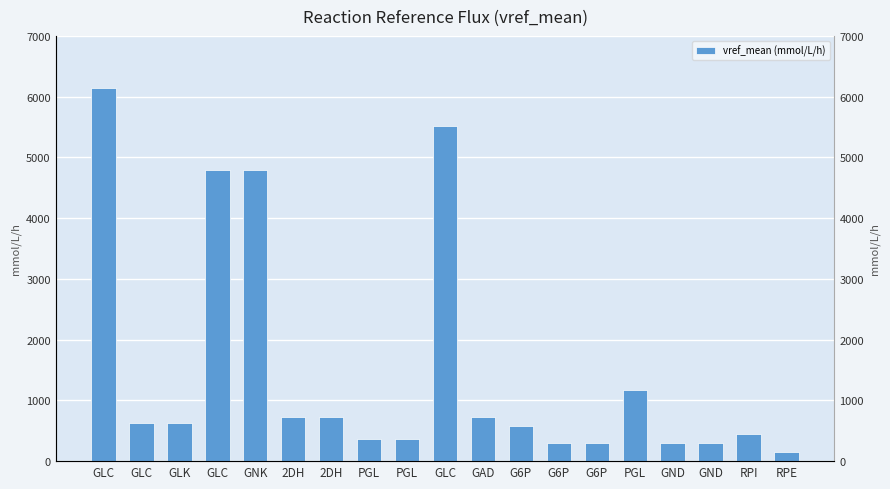

What is the label of the 16th bar from the left?

GND